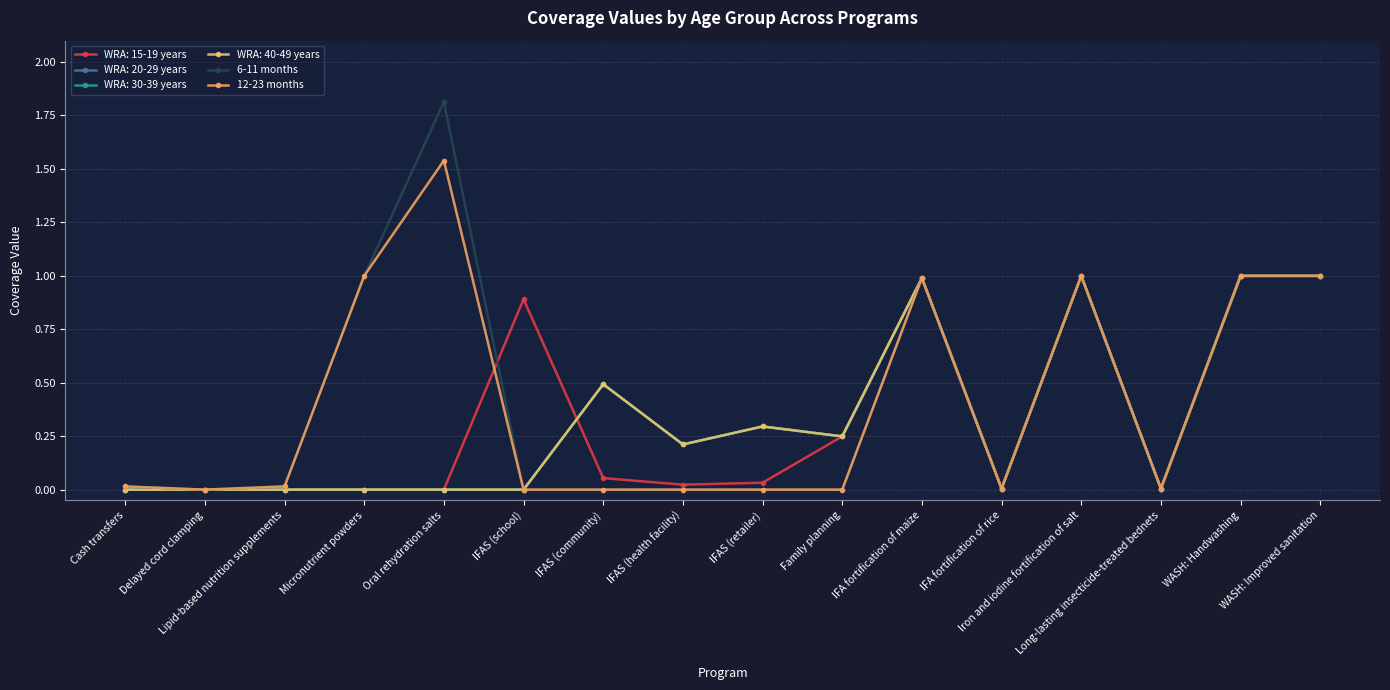

Which series has the largest total across all categories?

6-11 months